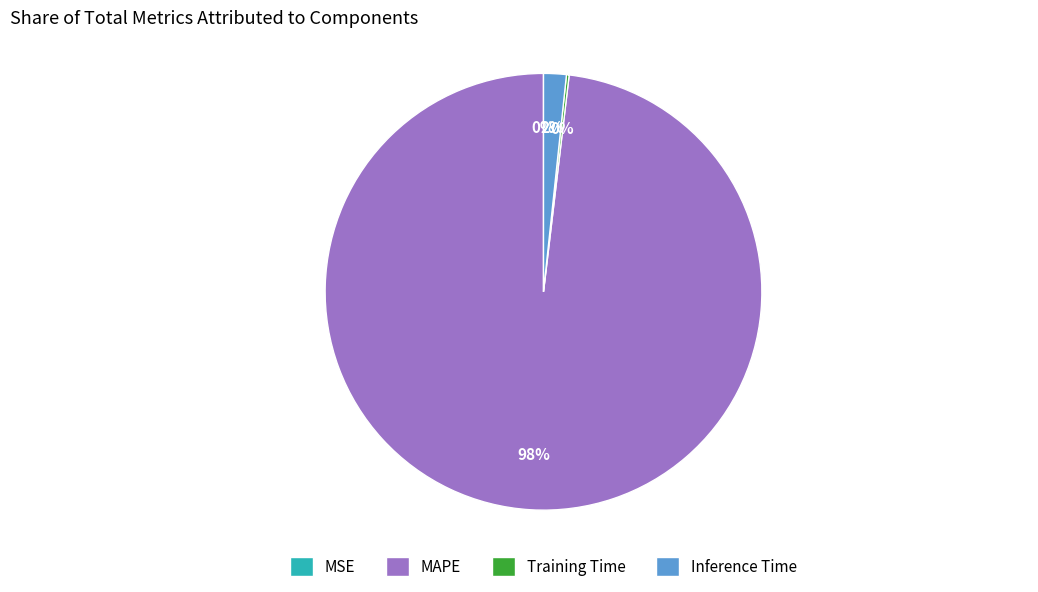

Does any single category account for the majority?

Yes